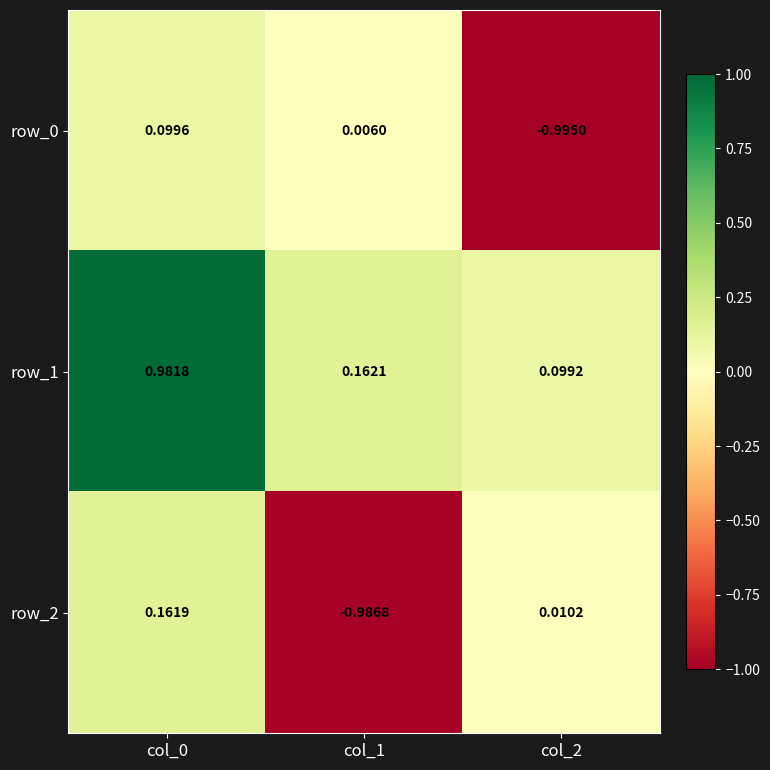

Is the value of row_0 at col_0 greater than the value of row_2 at col_1?

Yes